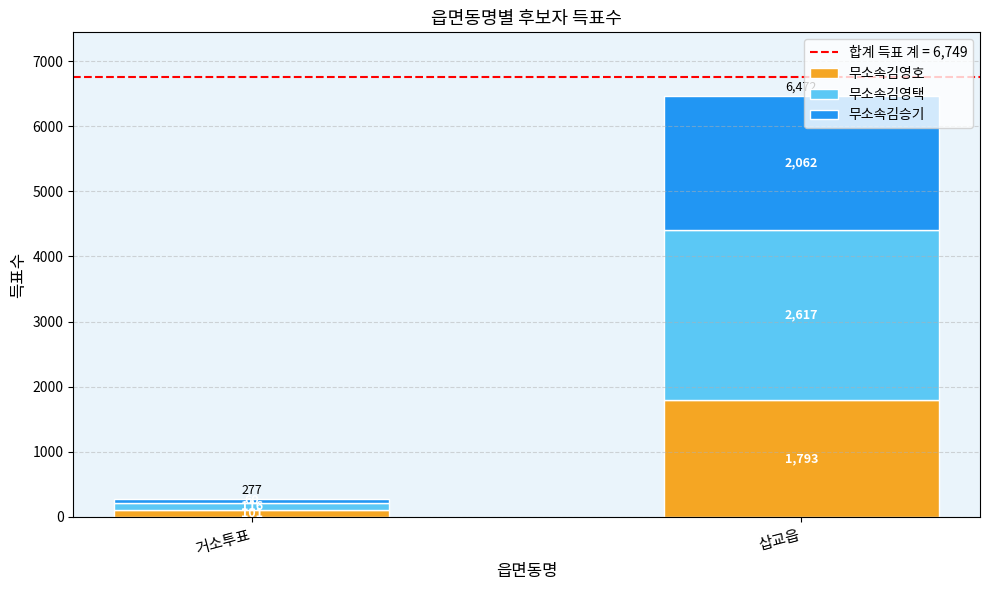

What is the maximum value for 무소속김영호?

1793